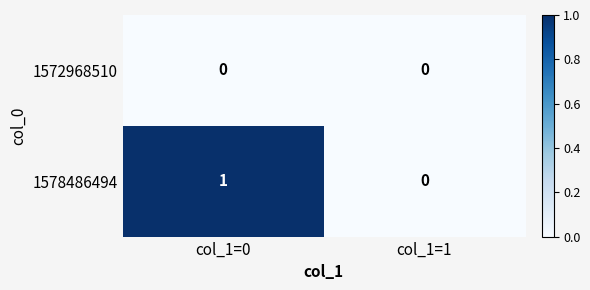

What is the difference between the highest and lowest values at col_1=0?

1